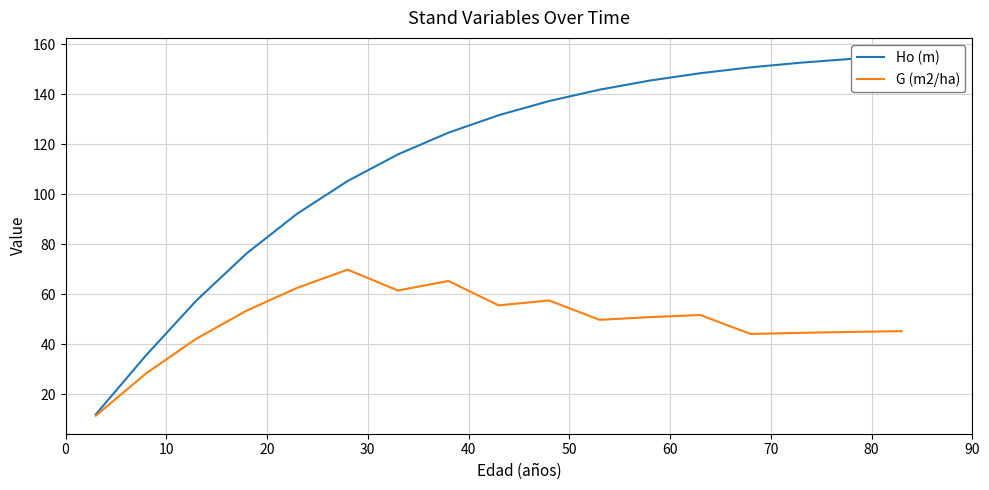

What is the lowest value of the G (m2/ha) series?

11.4